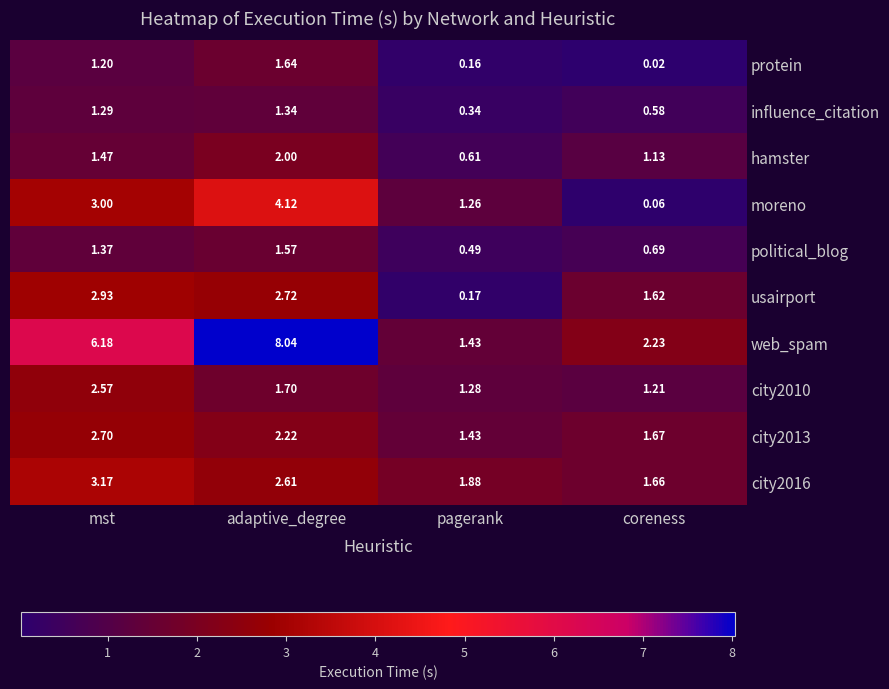

At how many categories does at least one series exceed 1?

4